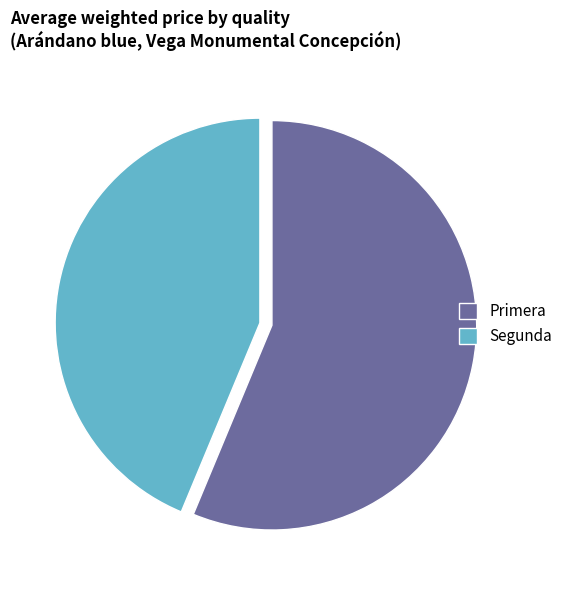

Is there any slice that represents more than half of the pie?

Yes